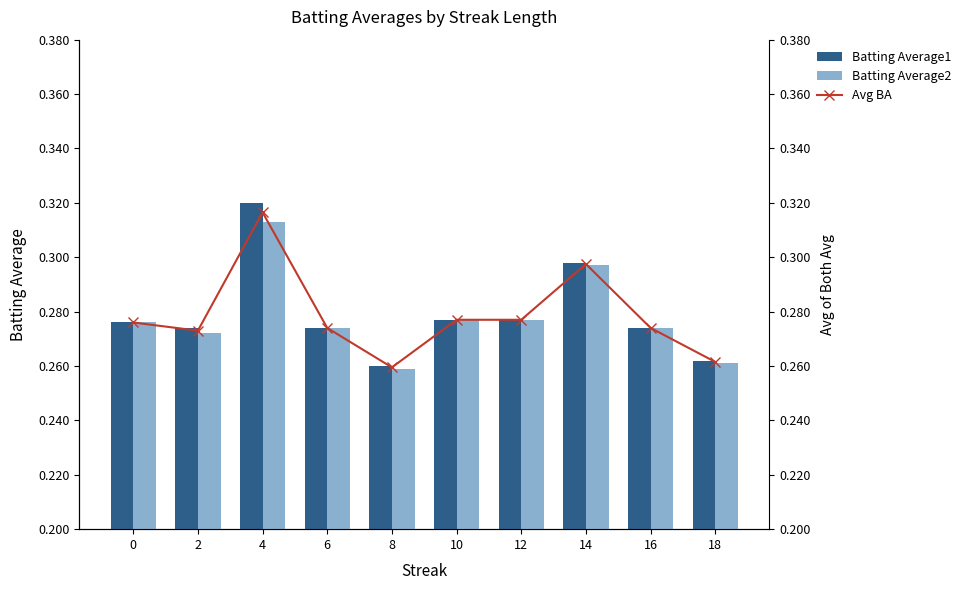

Reading left to right, transcribe all the data shown in this chart.

Batting Average1: 0.3	0.3	0.3	0.3	0.3	0.3	0.3	0.3	0.3	0.3
Batting Average2: 0.3	0.3	0.3	0.3	0.3	0.3	0.3	0.3	0.3	0.3
Avg BA: 0.3	0.3	0.3	0.3	0.3	0.3	0.3	0.3	0.3	0.3